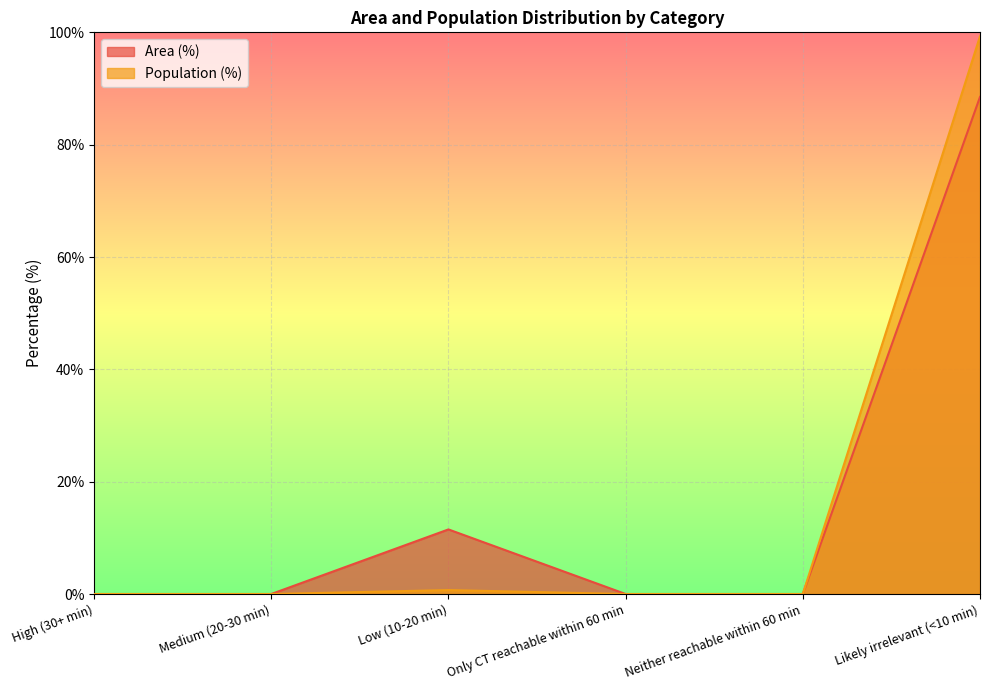

What is the maximum value for Population (%)?

99.3